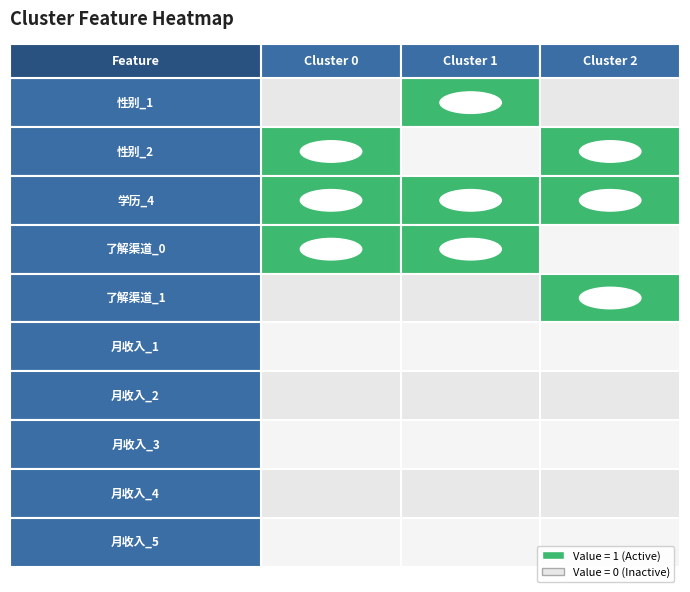

Count the number of data series in this chart.

10